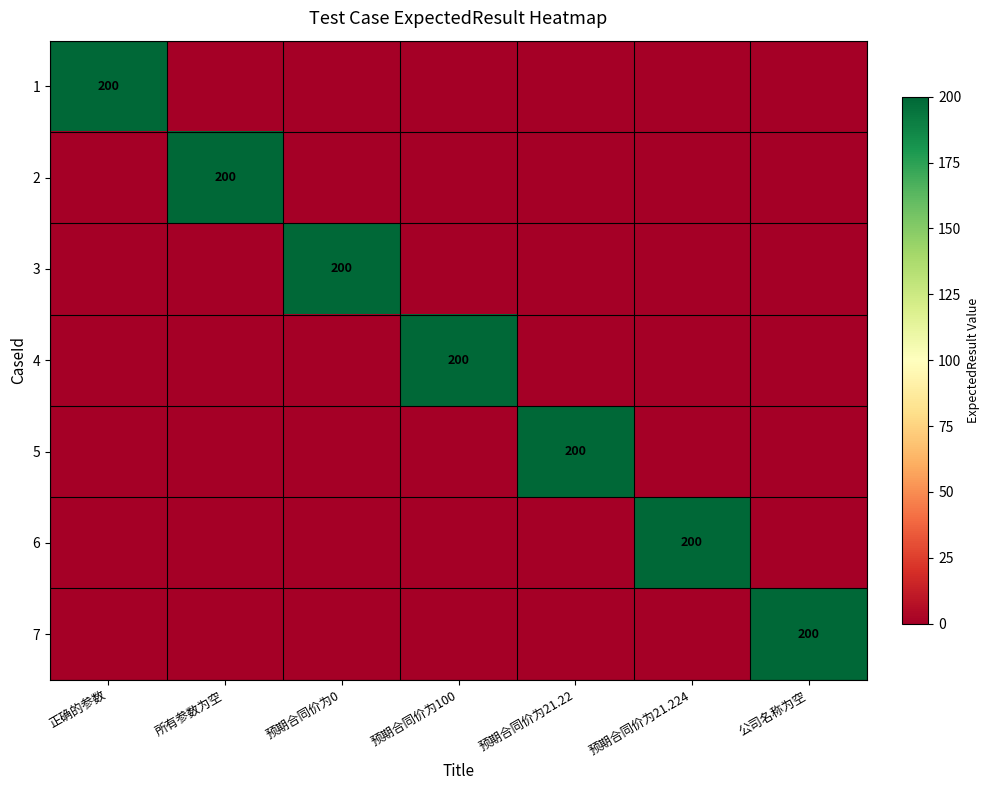

Is it true that 2 equals -90 at 公司名称为空?

False